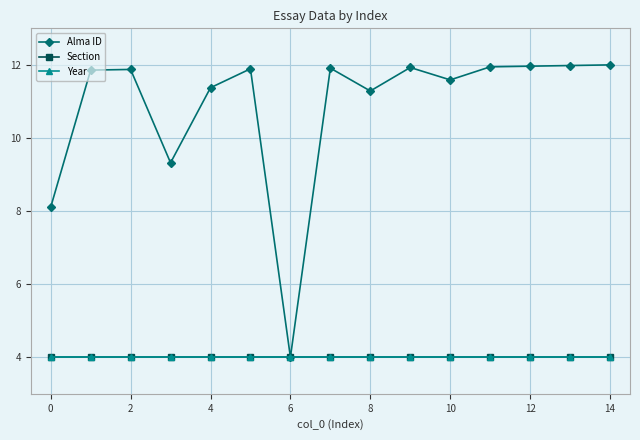

What is the label of the 1st point from the right?

14